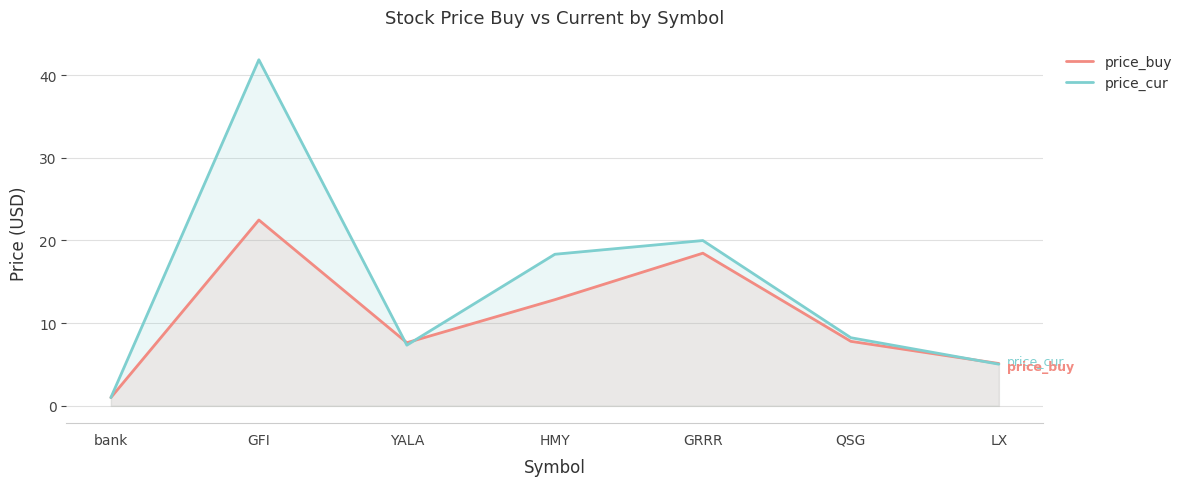

In price_cur, how many points are higher than both neighbors (excluding endpoints)?

2